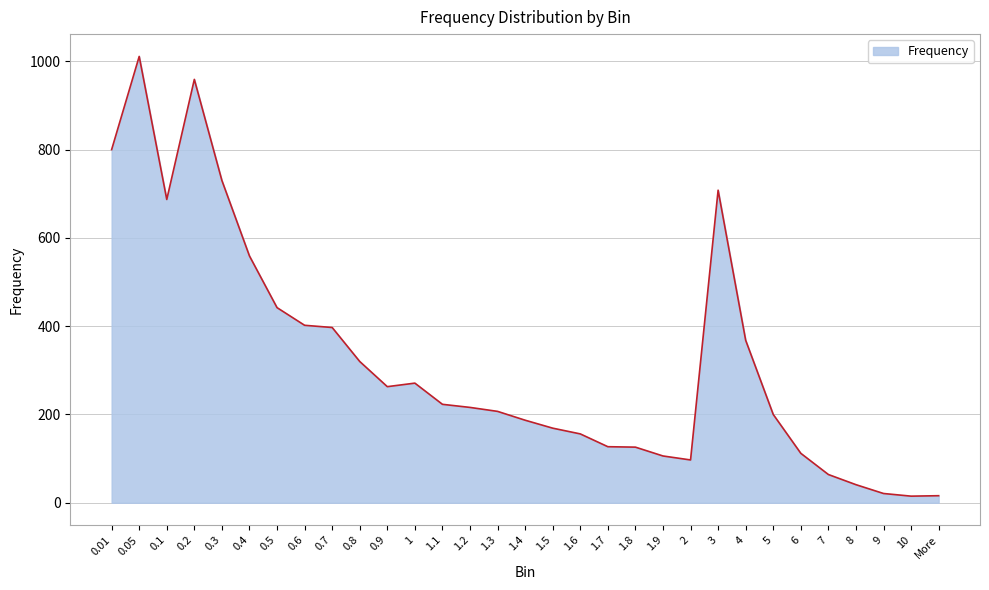

What is the ratio of the value at 0.7 to the value at 7?

6.2